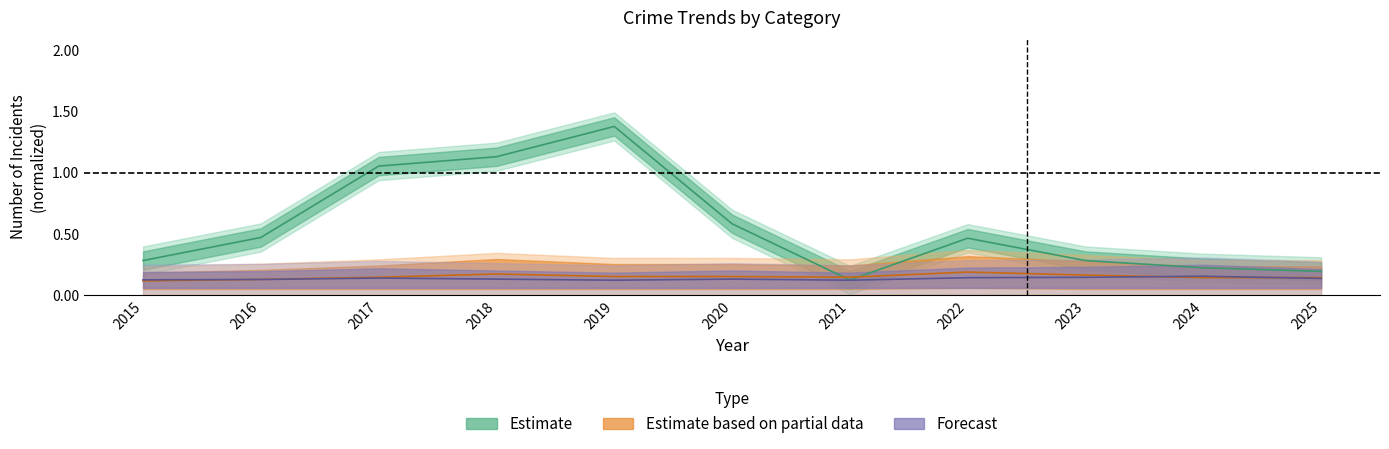

At how many categories does at least one series exceed 0?

11